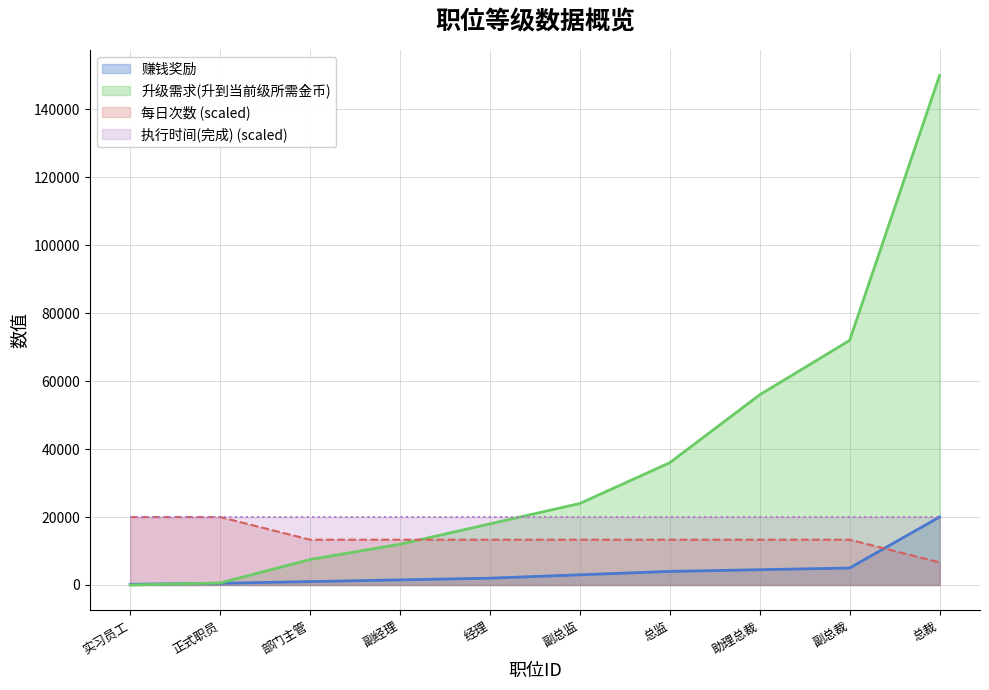

At which category is the sum across all series the highest?

总裁